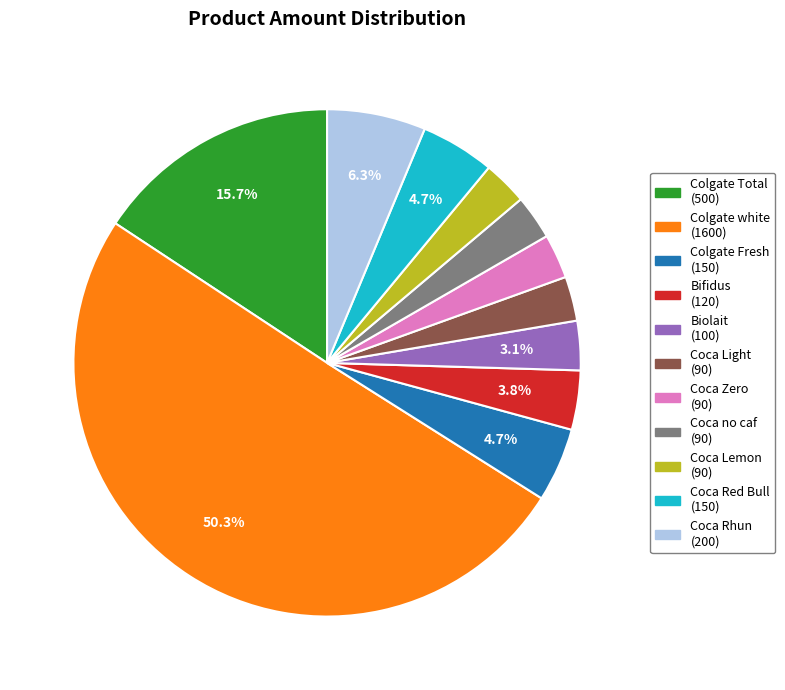

Which slice is the largest?

Colgate white